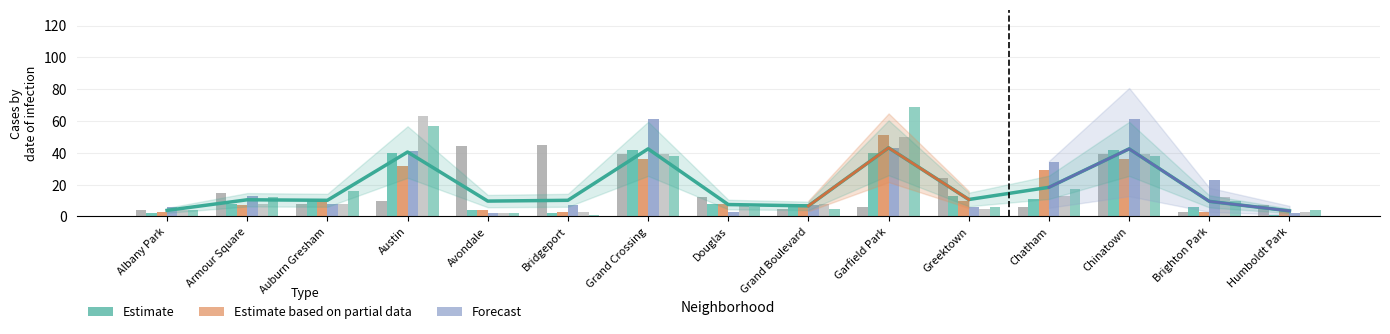

What is the difference between the second highest and second lowest values?

38.7